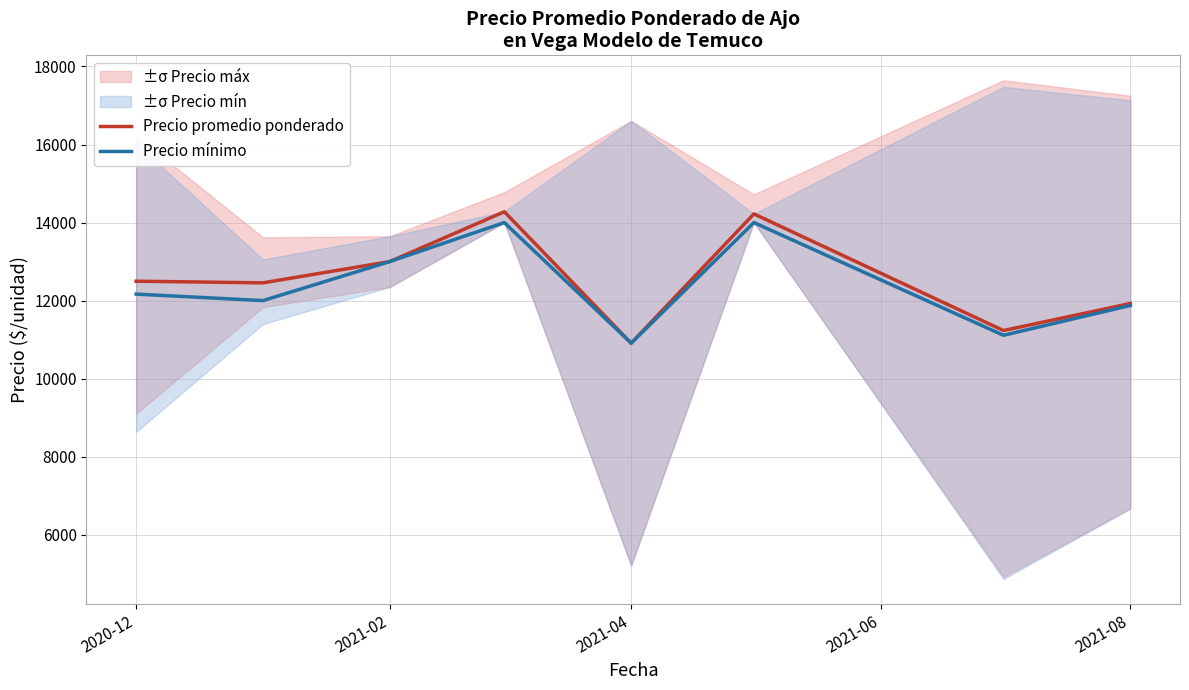

Rank the series by their average value, from highest to lowest.

Precio promedio ponderado, Precio mínimo